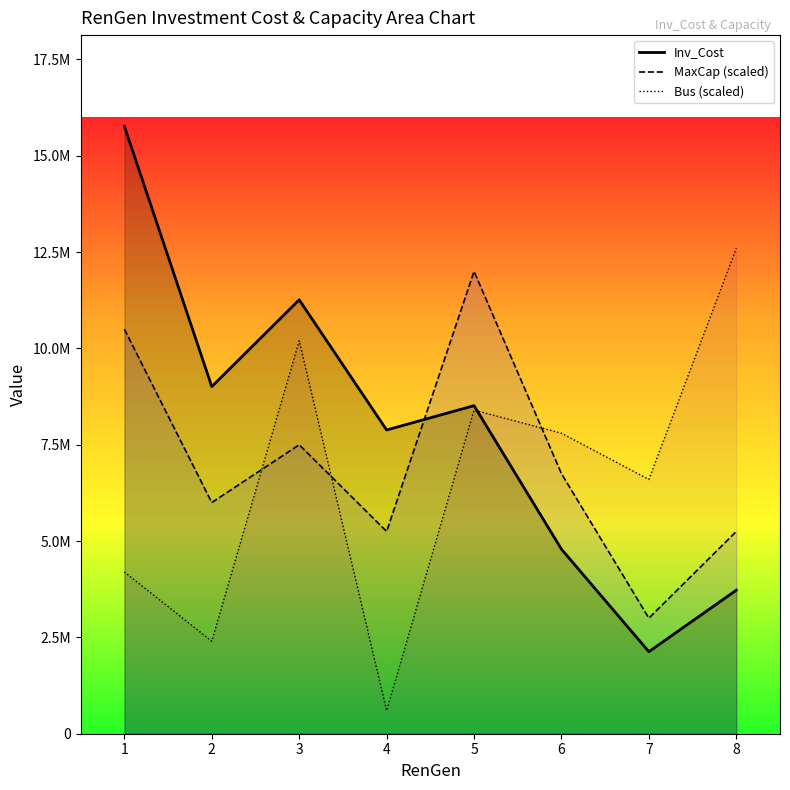

Reading left to right, list all the values displayed in this chart.

Inv_Cost: 1=15767647.6	2=9010084.3	3=11262605.4	4=7883823.8	5=8515160.0	6=4789777.5	7=2128790.0	8=3725382.5
MaxCap (scaled): 1=10500000.0	2=6000000.0	3=7500000.0	4=5250000.0	5=12000000.0	6=6750000.0	7=3000000.0	8=5250000.0
Bus (scaled): 1=4200000.0	2=2400000.0	3=10200000.0	4=600000.0	5=8400000.0	6=7800000.0	7=6600000.0	8=12600000.0